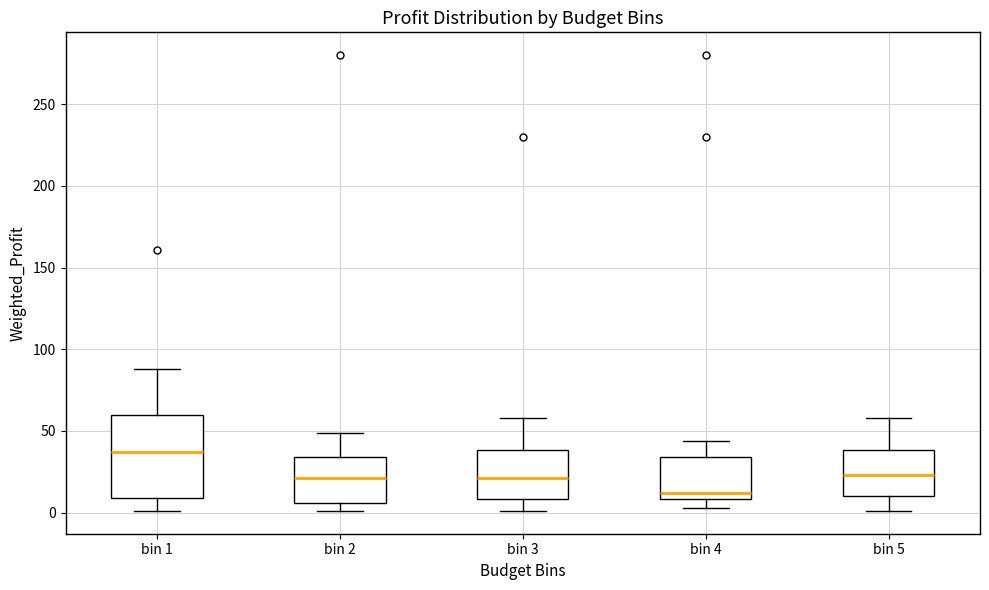

Where does the upper whisker of the box for bin 3 end on the y-axis? The values are not printed on the chart, so give them approximately, as read against the axis.

60